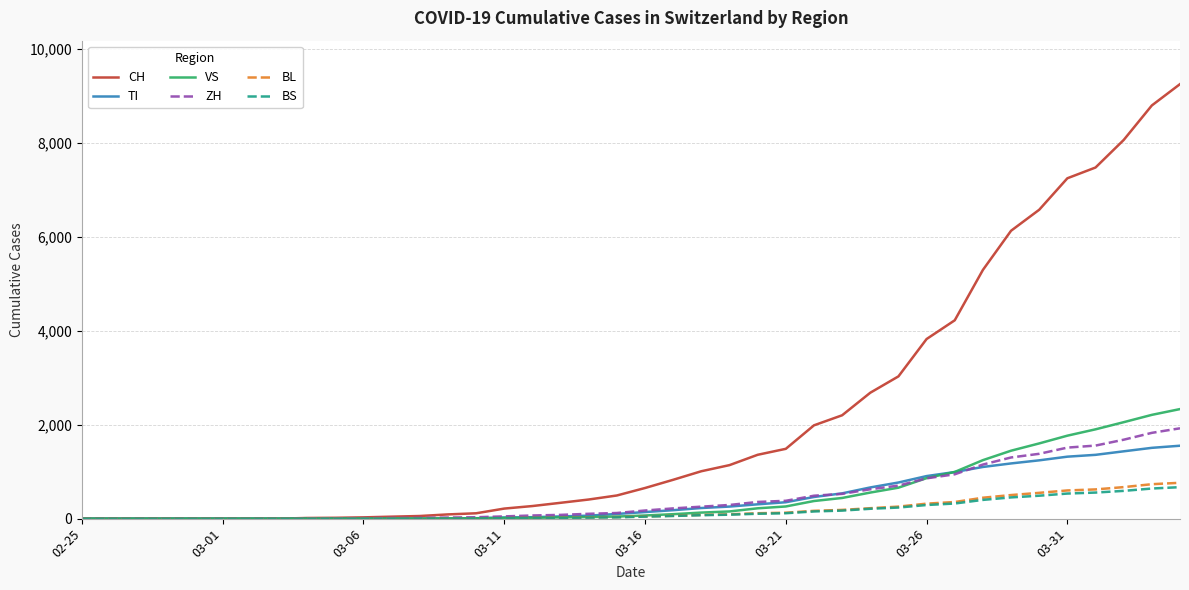

What is the maximum value for BS?

670